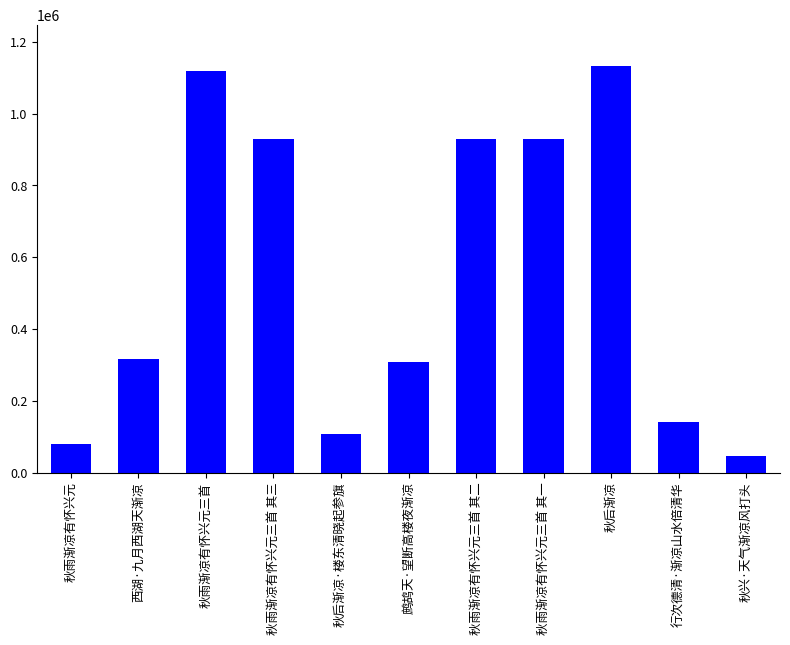

Approximately how many times larger is the value at 秋雨渐凉有怀兴元三首 其一 compared to 秋雨渐凉有怀兴元三首 其二?

1.0